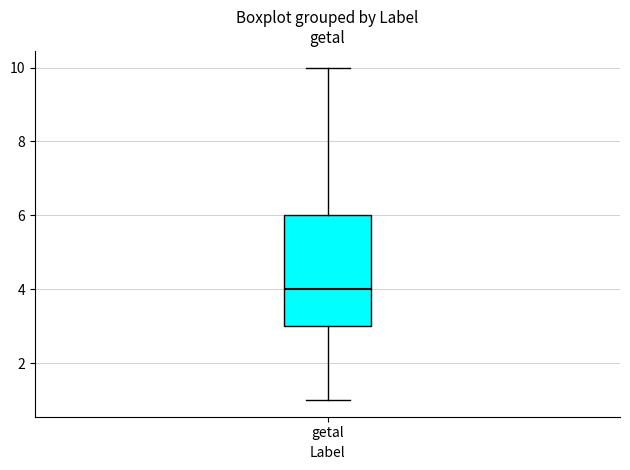

Transcribe this box plot: give where the median line is, the range the box spans, and where the two whiskers end, as read against the y-axis. The values are not printed on the chart, so give them approximately, as read against the axis.

median 4, box 3 to 6, whiskers 1 to 10